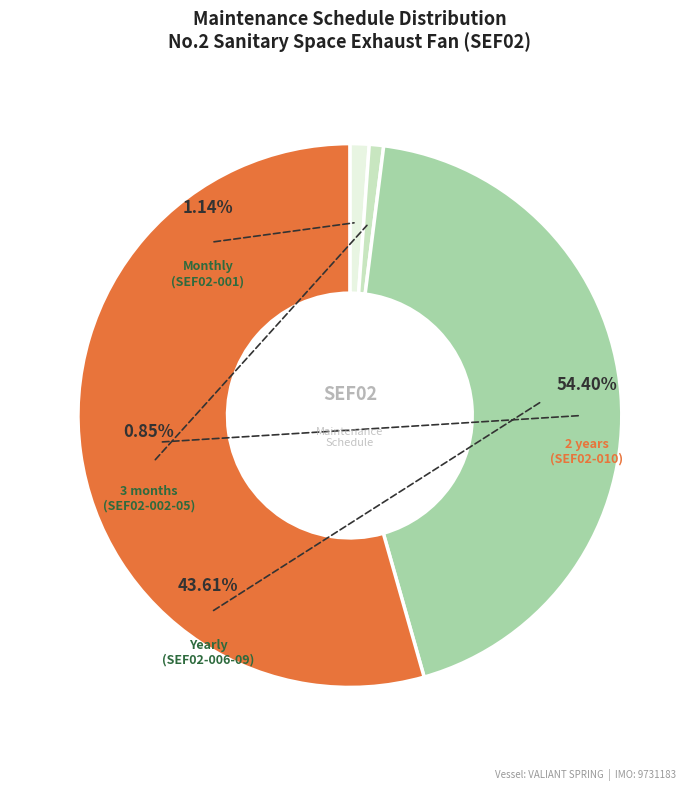

Is it true that 3 months is 6% of the pie?

False